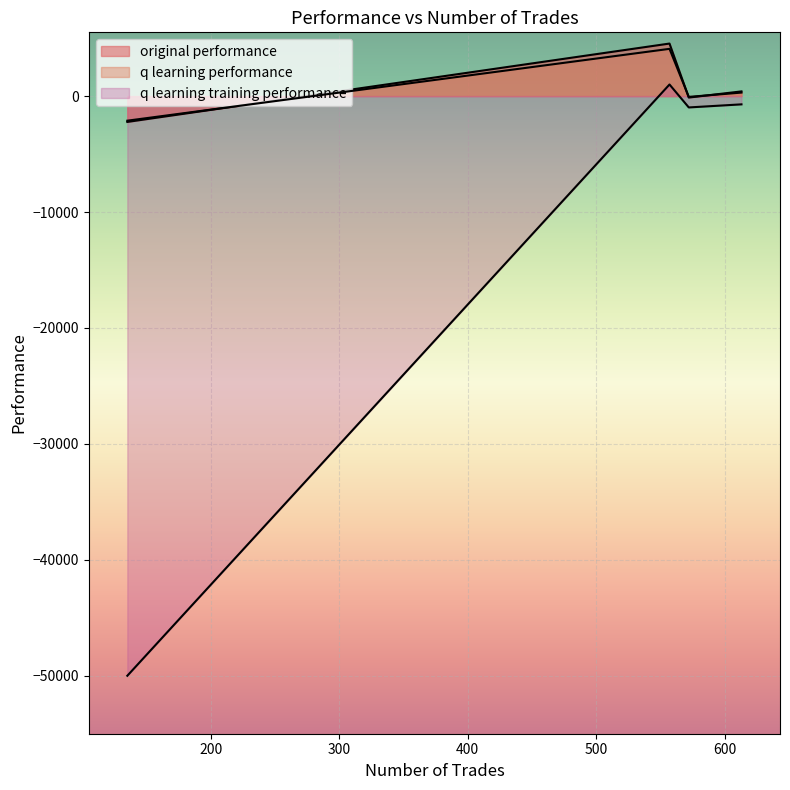

Which has a higher value, 135 or 557?

557